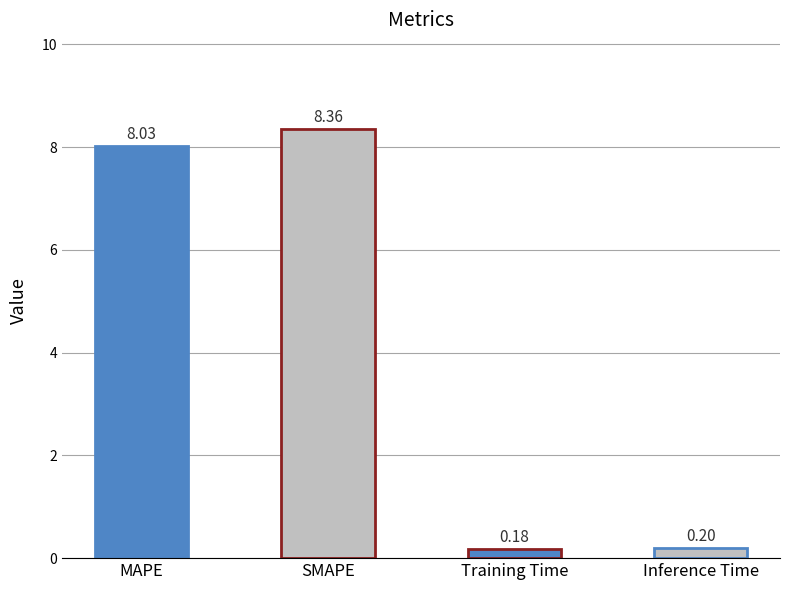

What is the difference between the maximum and minimum values?

8.2